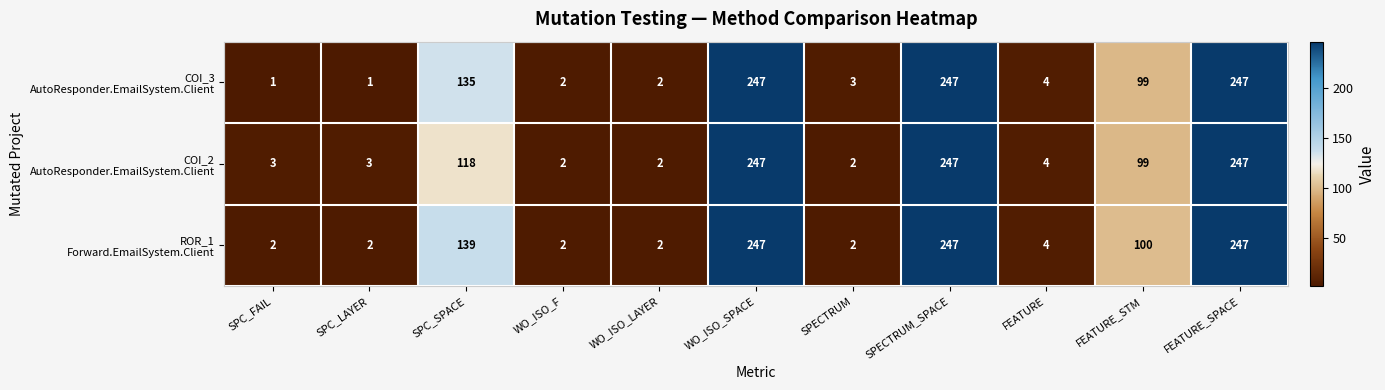

What is the total value across all series at SPC_SPACE?

392